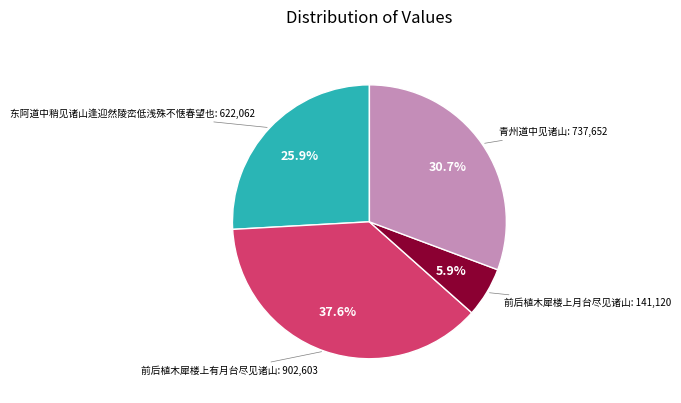

Is there a majority slice in this chart?

No